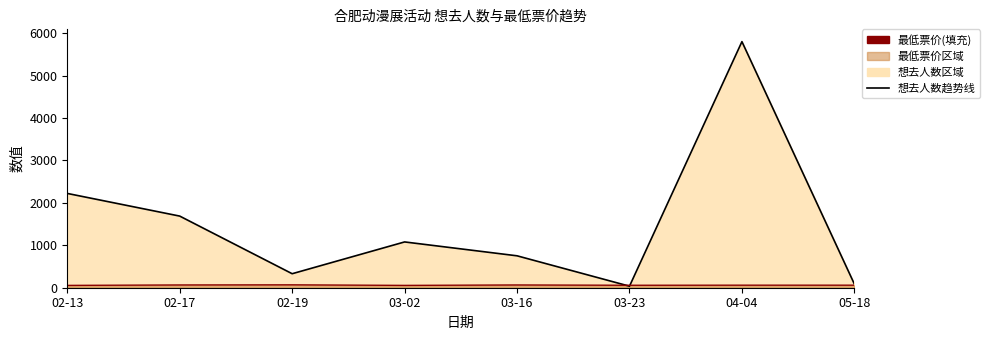

How many values in the 想去人数趋势线 series exceed 1079?

3